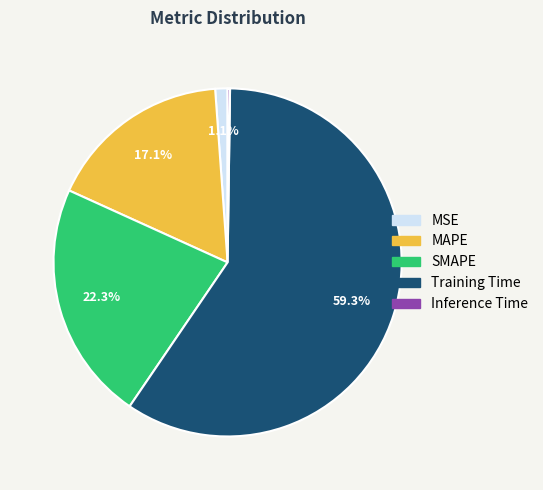

What is the total percentage of Training Time and MAPE?

76.4%